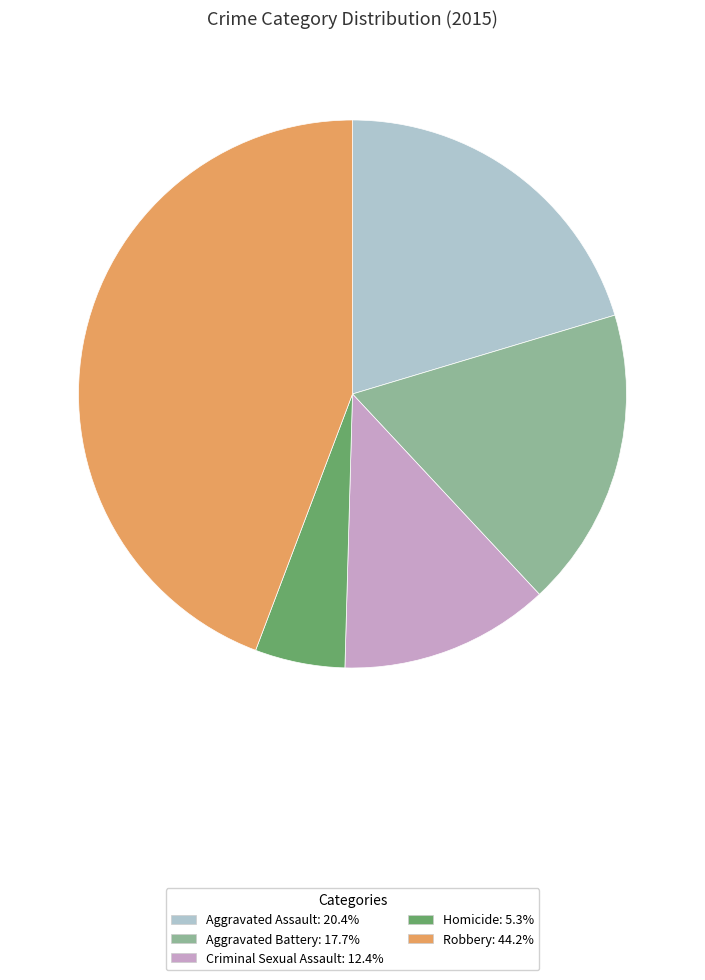

Do Aggravated Battery and Aggravated Assault together represent more than half of the pie?

No